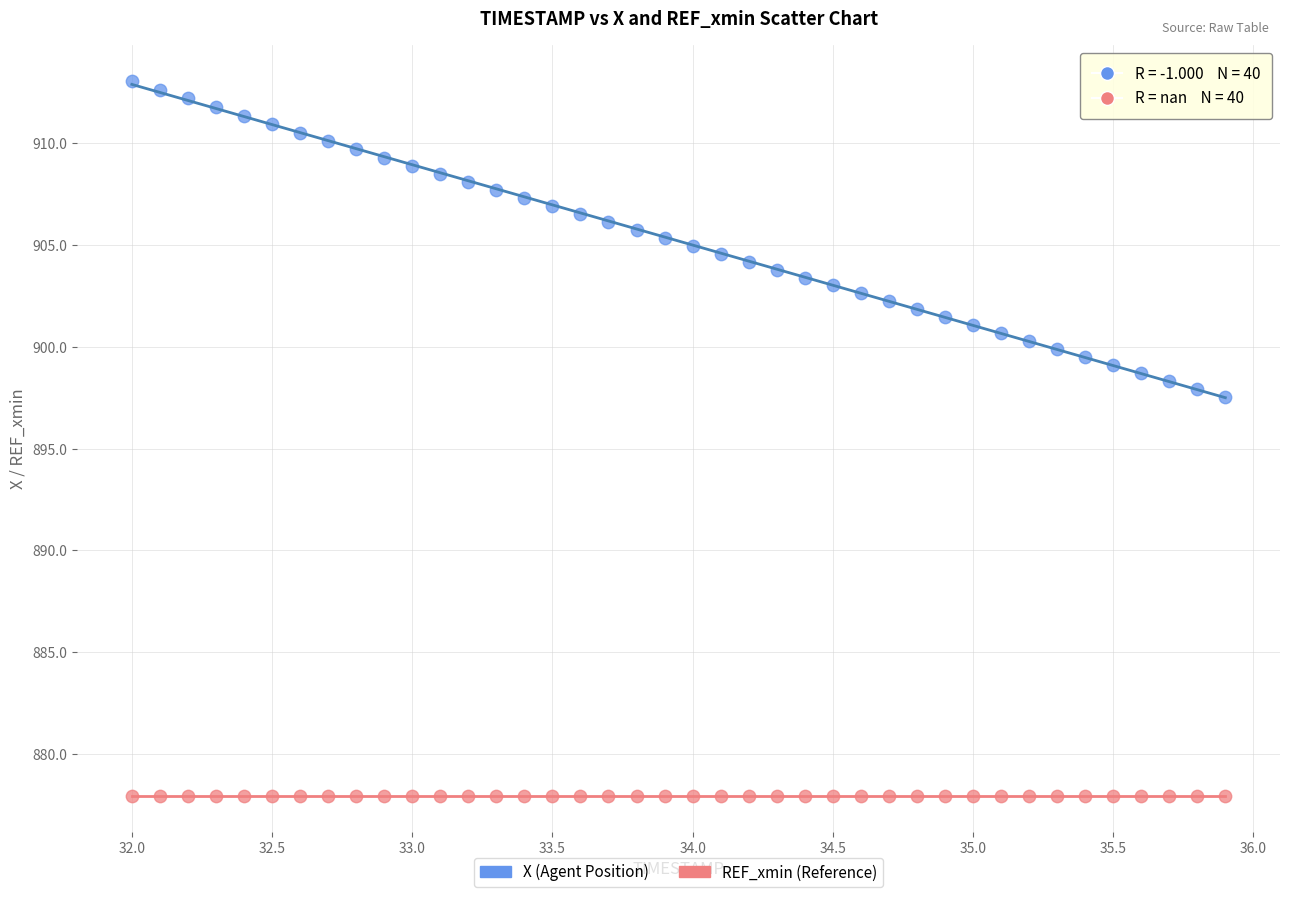

Across all series, what Y value is closest to 895?

897.5